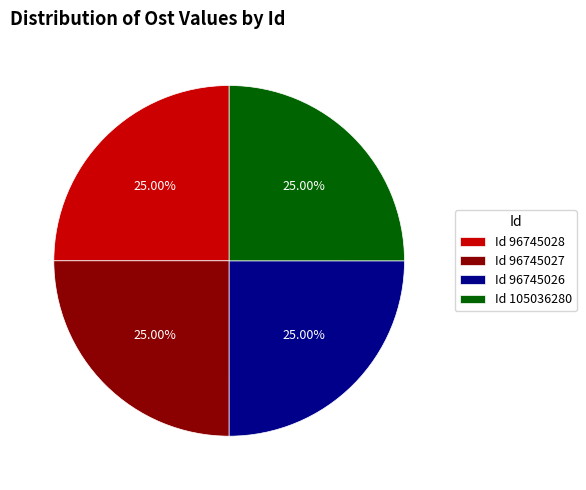

To the nearest percent, what is the average slice percentage?

25%